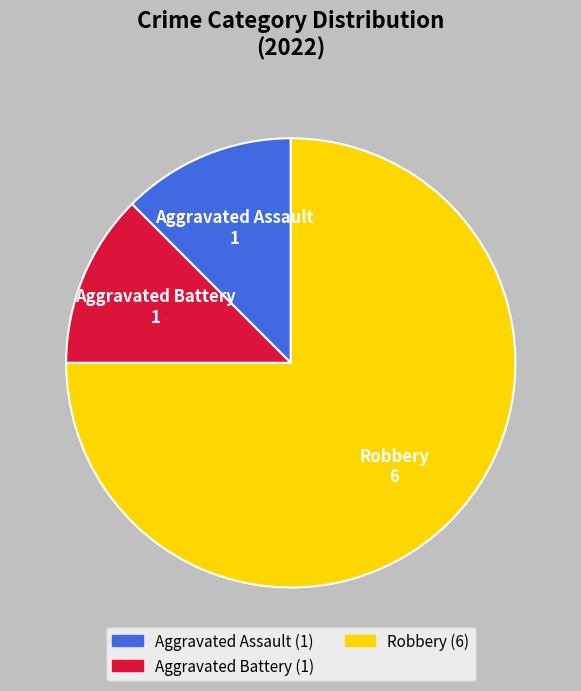

Is there a majority slice in this chart?

Yes